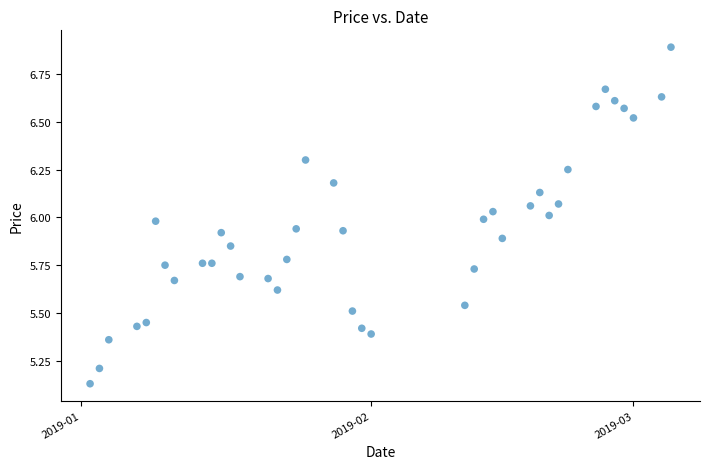

What is the range of X values (max minus min)?

62.0